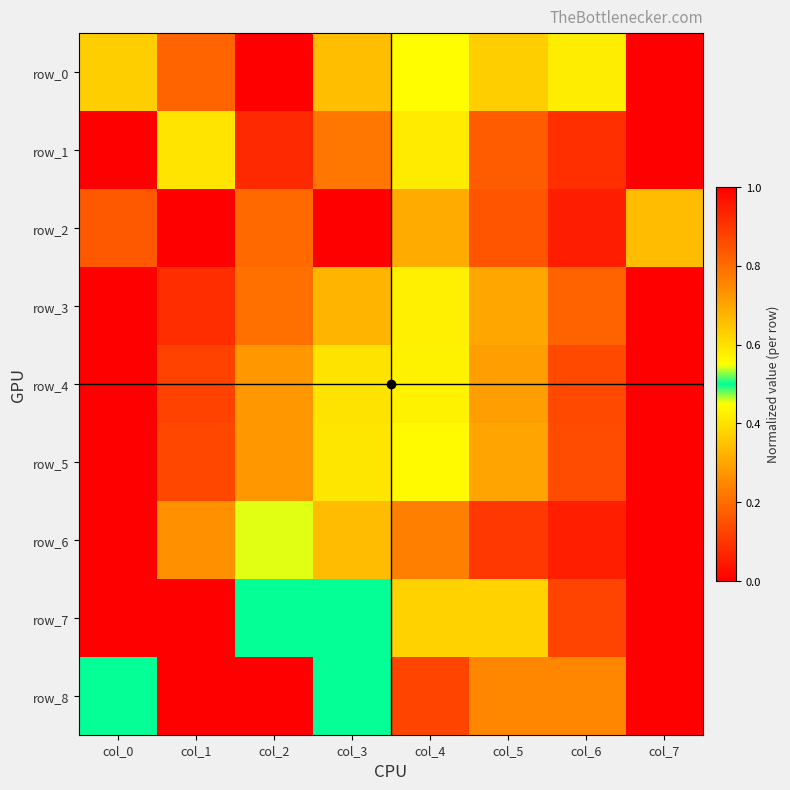

What is the greatest value displayed?

1.0